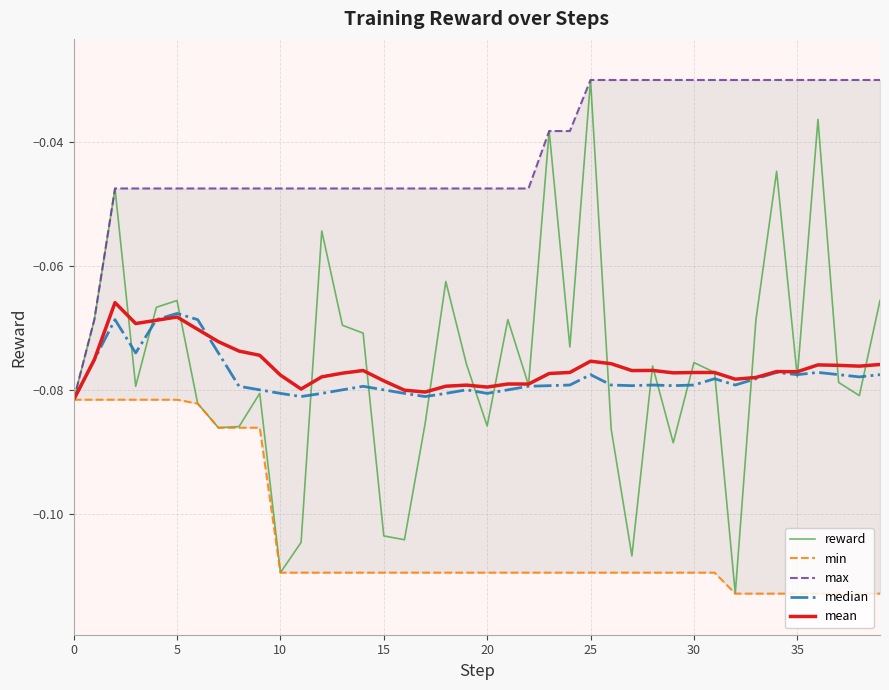

The mean series shows -0.0 at 10. True or false?

False